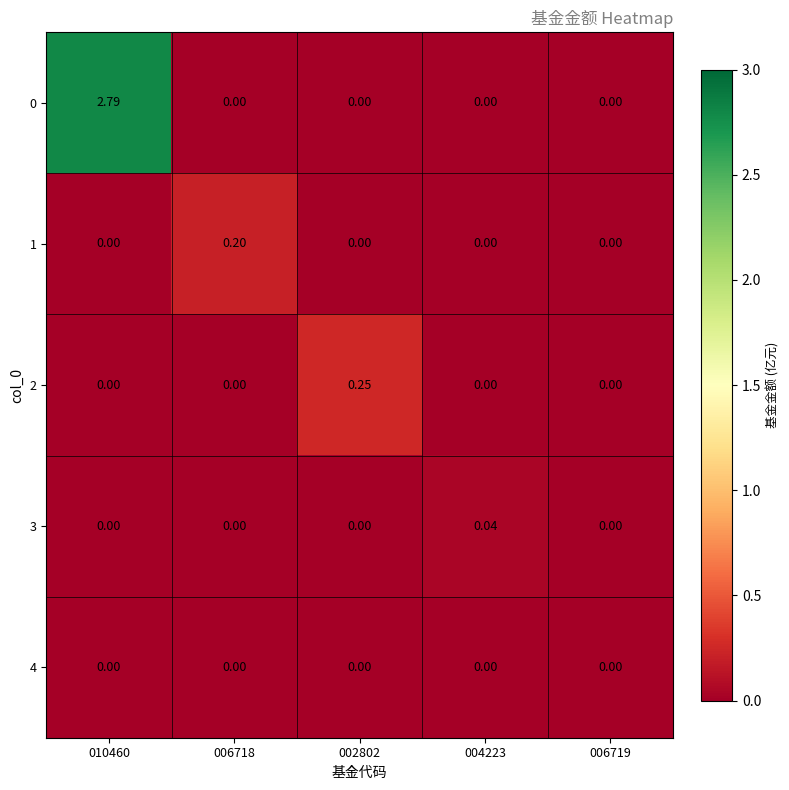

What is the difference between the highest and lowest values at 002802?

0.2